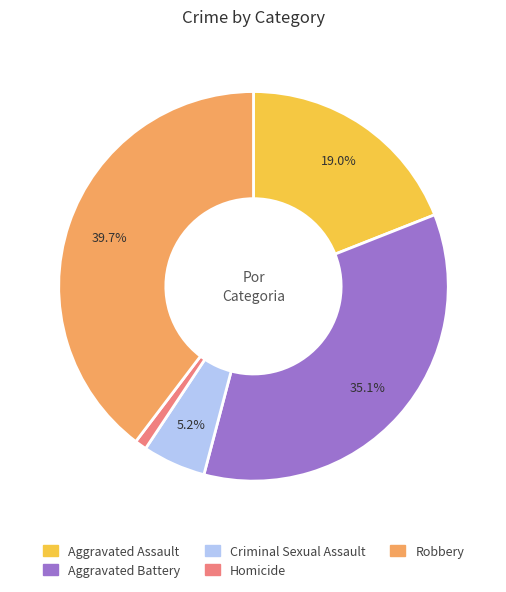

What is the ratio of the value at Aggravated Assault to the value at Aggravated Battery?

0.5